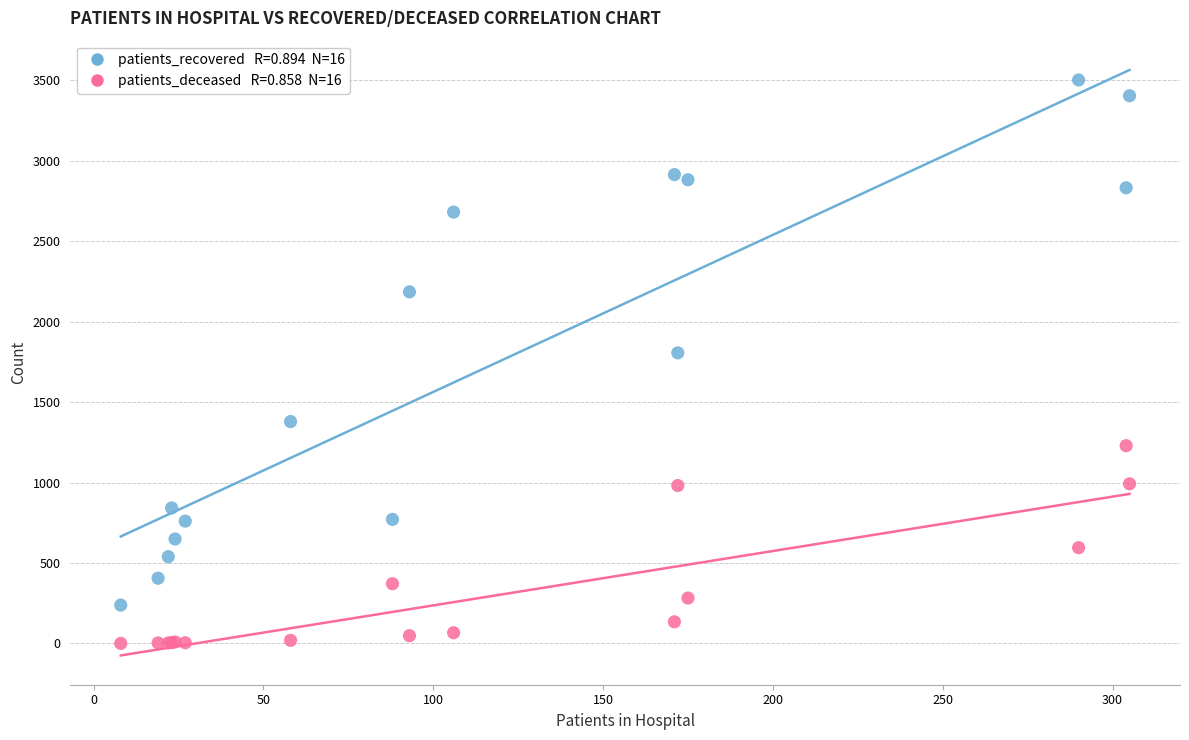

Across all series, what Y value is closest to 1751?

1806